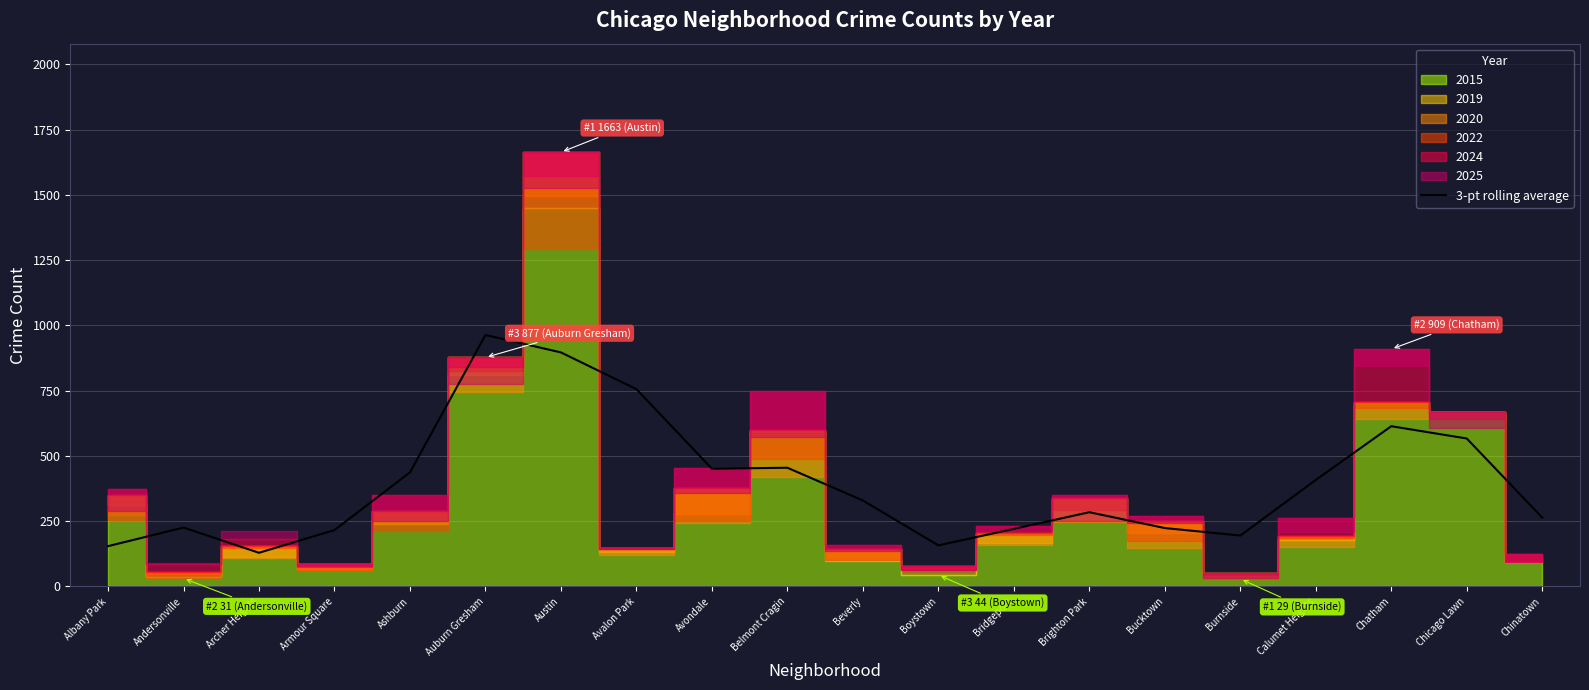

True or false: the data shows 129.0 at Archer Heights.

True